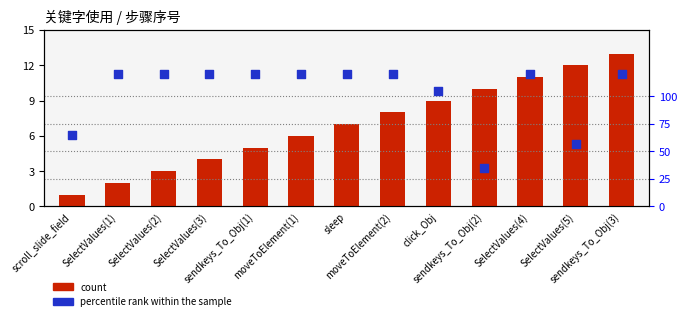

What are all the series names shown in the legend?

count, percentile rank within the sample